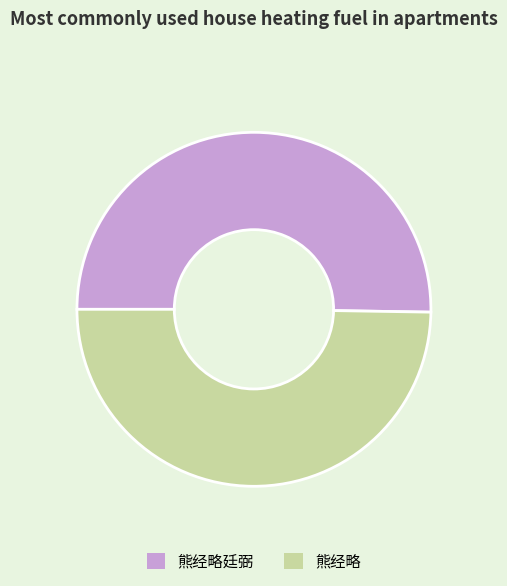

Between 熊经略廷弼 and 熊经略, which is larger?

熊经略廷弼